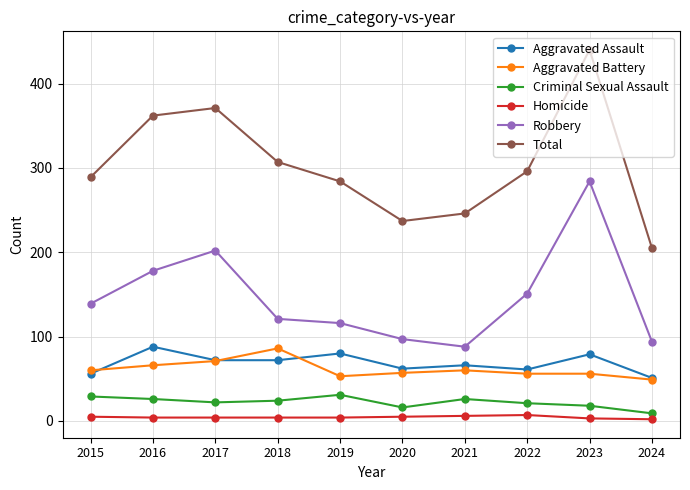

What is the minimum value for Total?

205